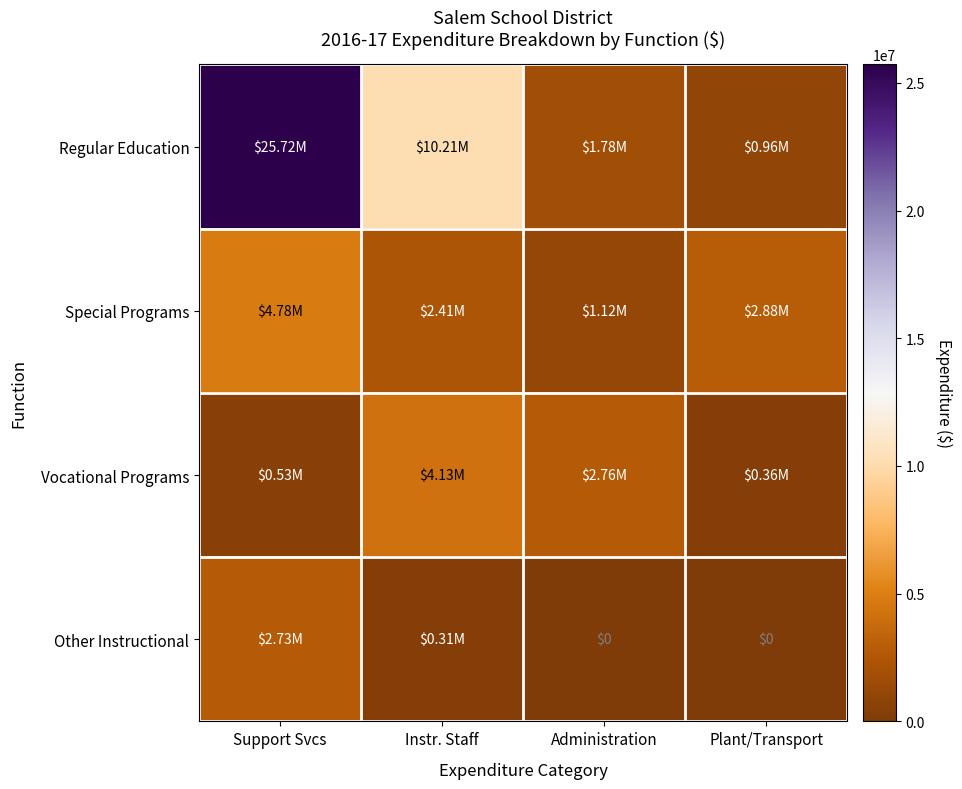

What is the difference between the maximum and minimum values in the Special Programs series?

3664355